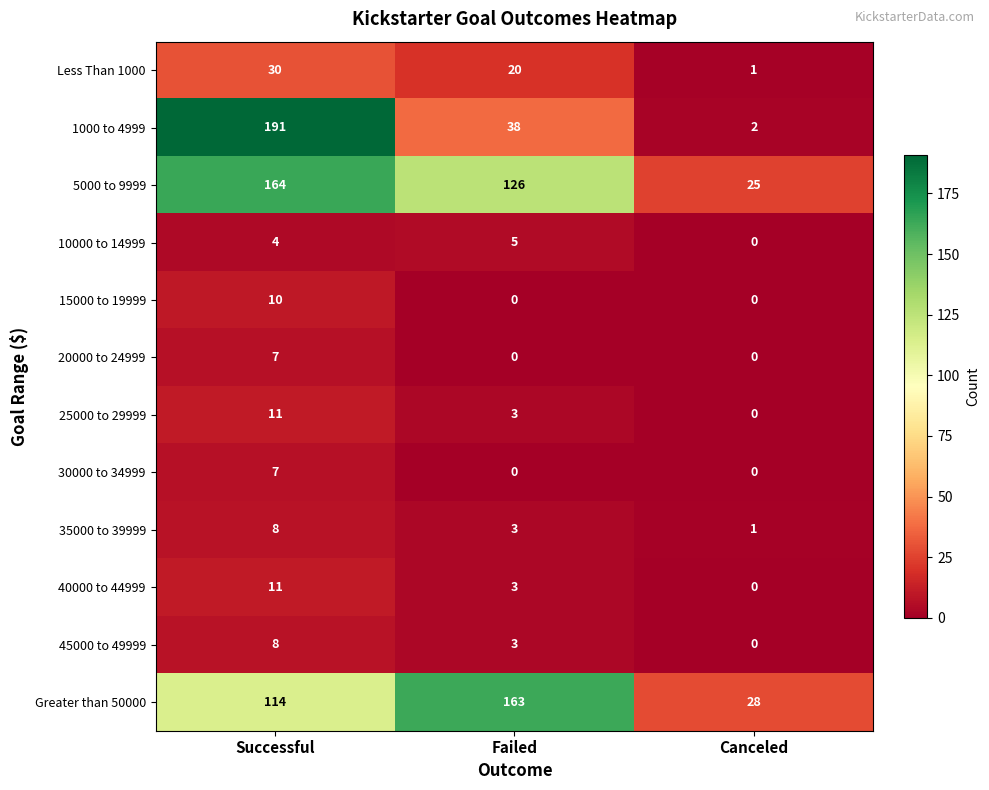

What is the spread (max minus min) of values at Successful?

187